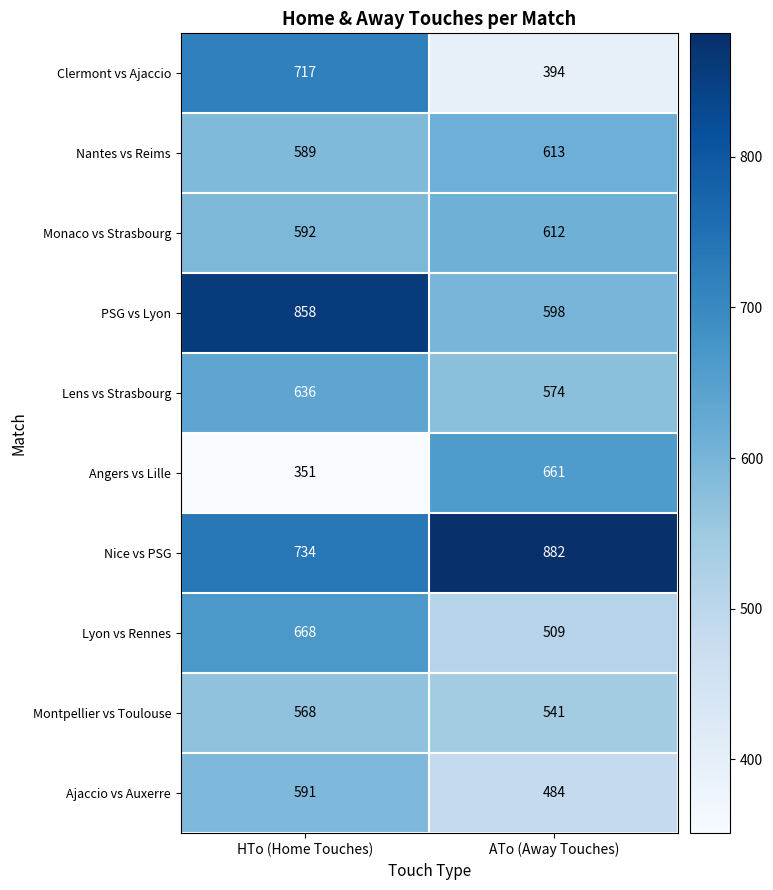

What is the sum of the Clermont vs Ajaccio values at HTo (Home Touches) and ATo (Away Touches)?

1111